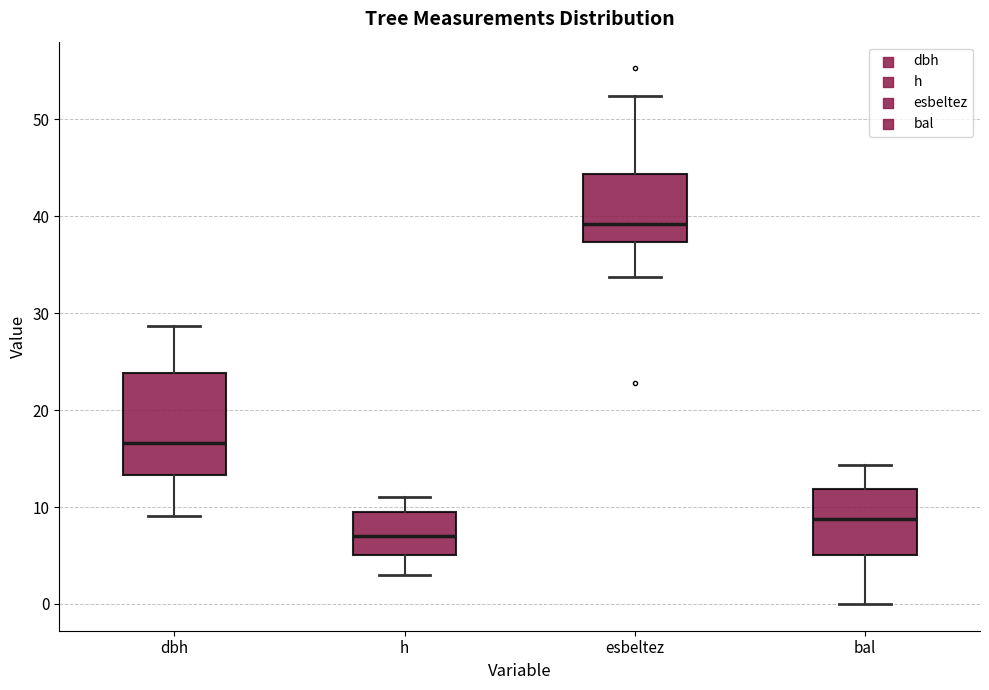

Reading left to right, transcribe this box plot: for each box, give where its median line is, the range the box spans, and where its two whiskers end, as read against the y-axis. The values are not printed on the chart, so give them approximately, as read against the axis.

dbh: median 17, box 13 to 24, whiskers 9 to 29
h: median 7, box 5 to 10, whiskers 3 to 11
esbeltez: median 39, box 37 to 44, whiskers 34 to 52
bal: median 9, box 5 to 12, whiskers 0 to 14